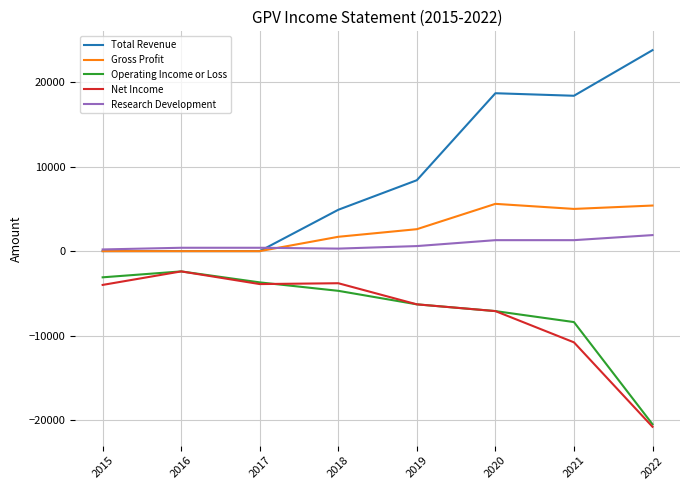

Where is Net Income nearest to the value -11600?

2021